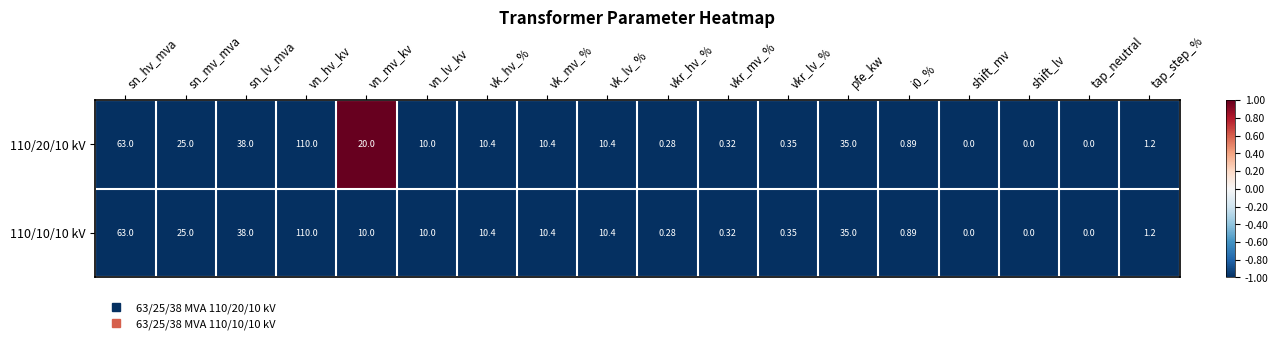

At which label does 110/10/10 kV reach its peak?

vn_hv_kv